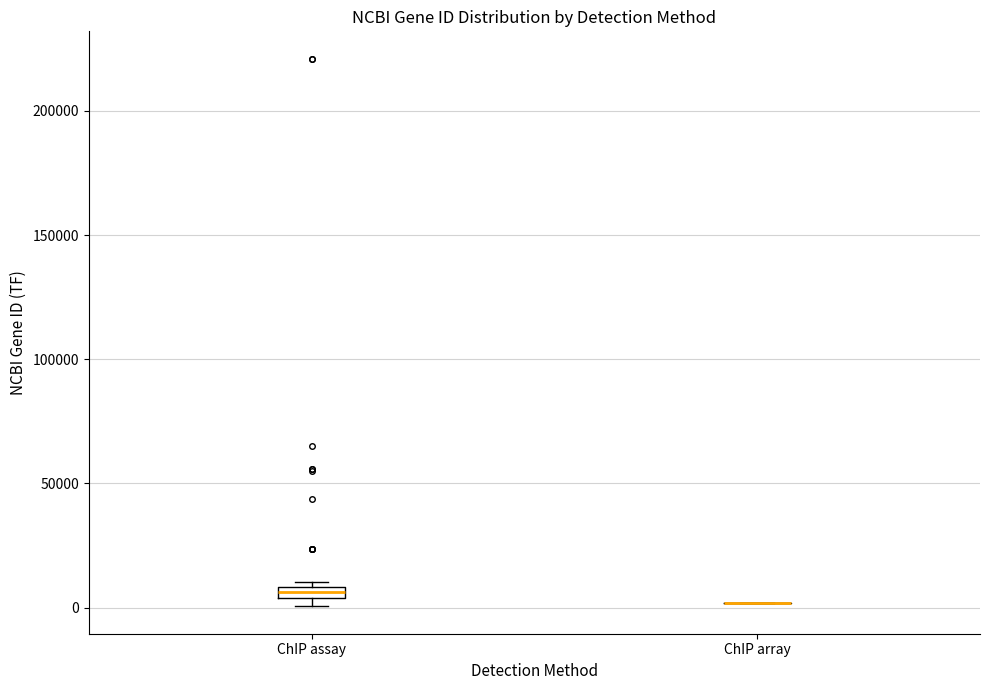

Where is the lower edge of the box for ChIP assay on the y-axis? The values are not printed on the chart, so give them approximately, as read against the axis.

5000